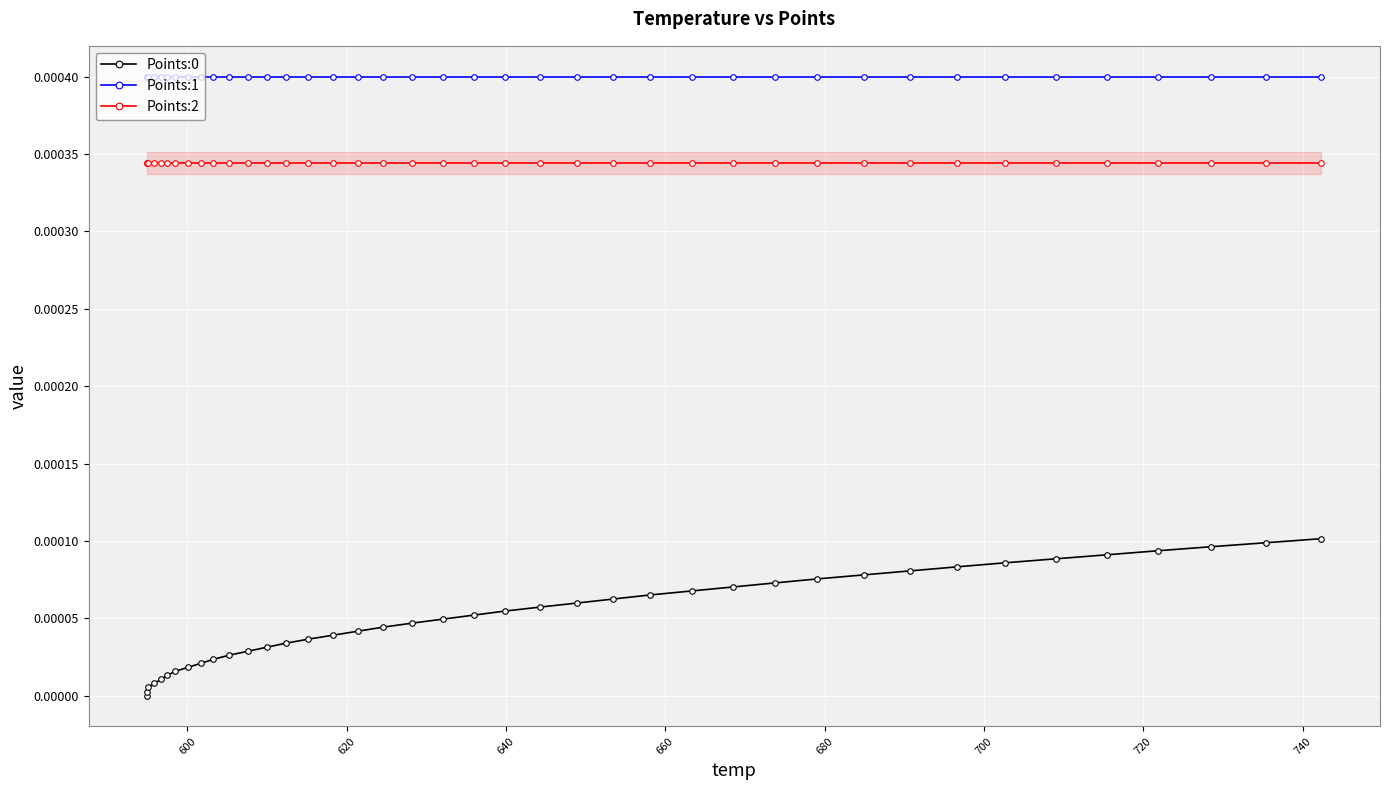

Does the chart display data point markers on the line(s)?

Yes